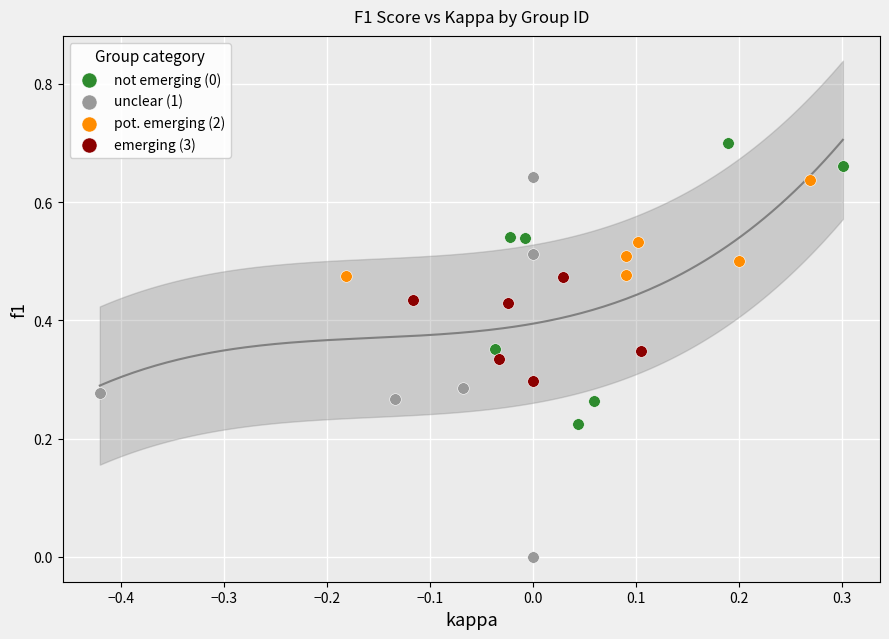

Which series has the largest Y range (max minus min)?

unclear (1)